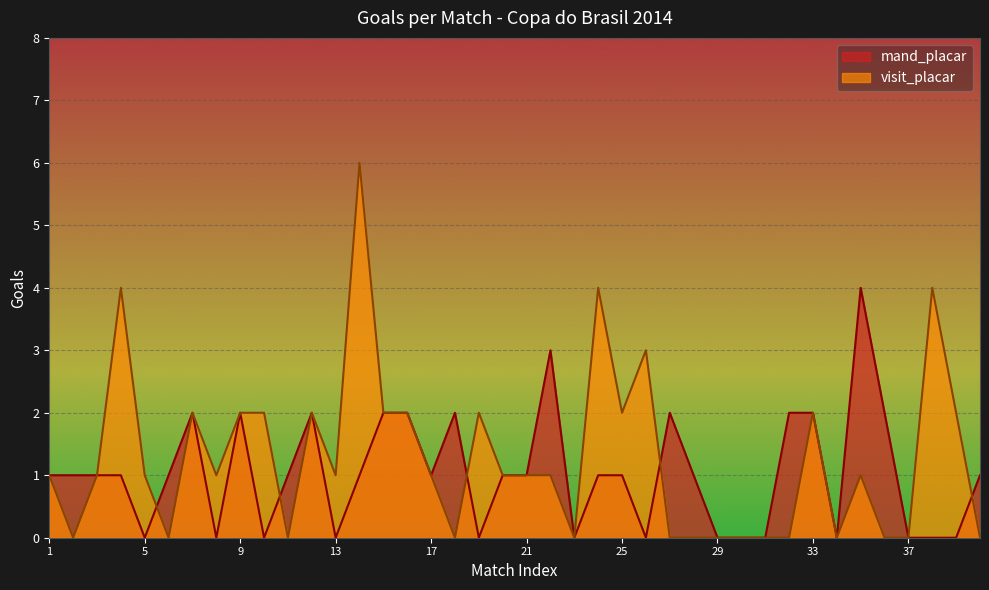

At how many categories does at least one series exceed 3?

5